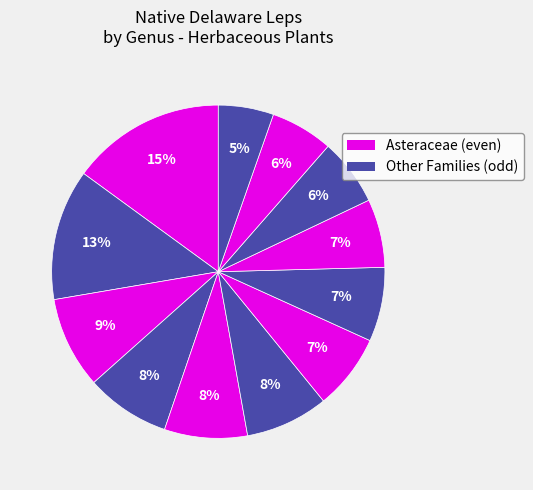

How many slices are in this pie chart?

12